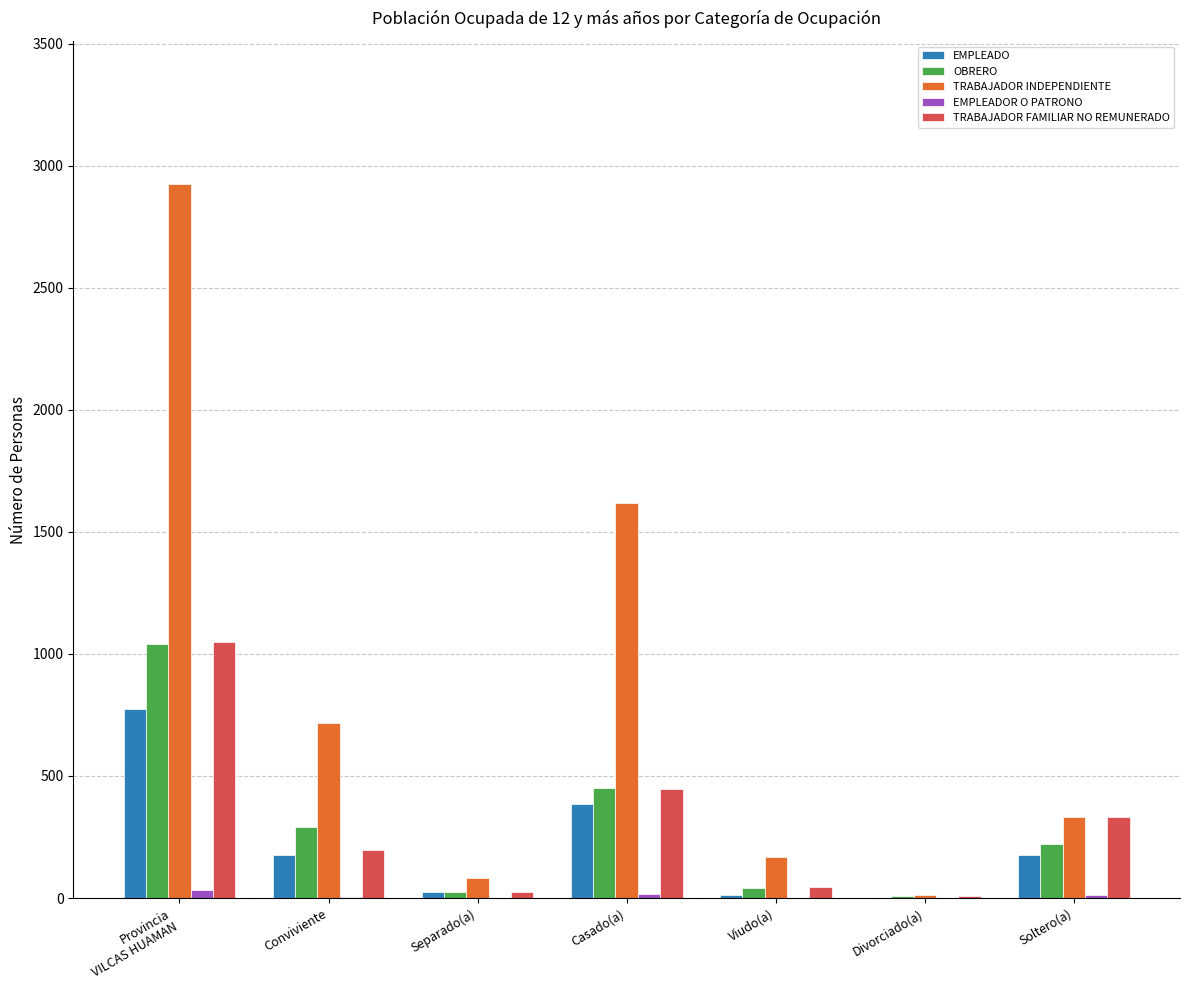

How many data points does each series have?

7